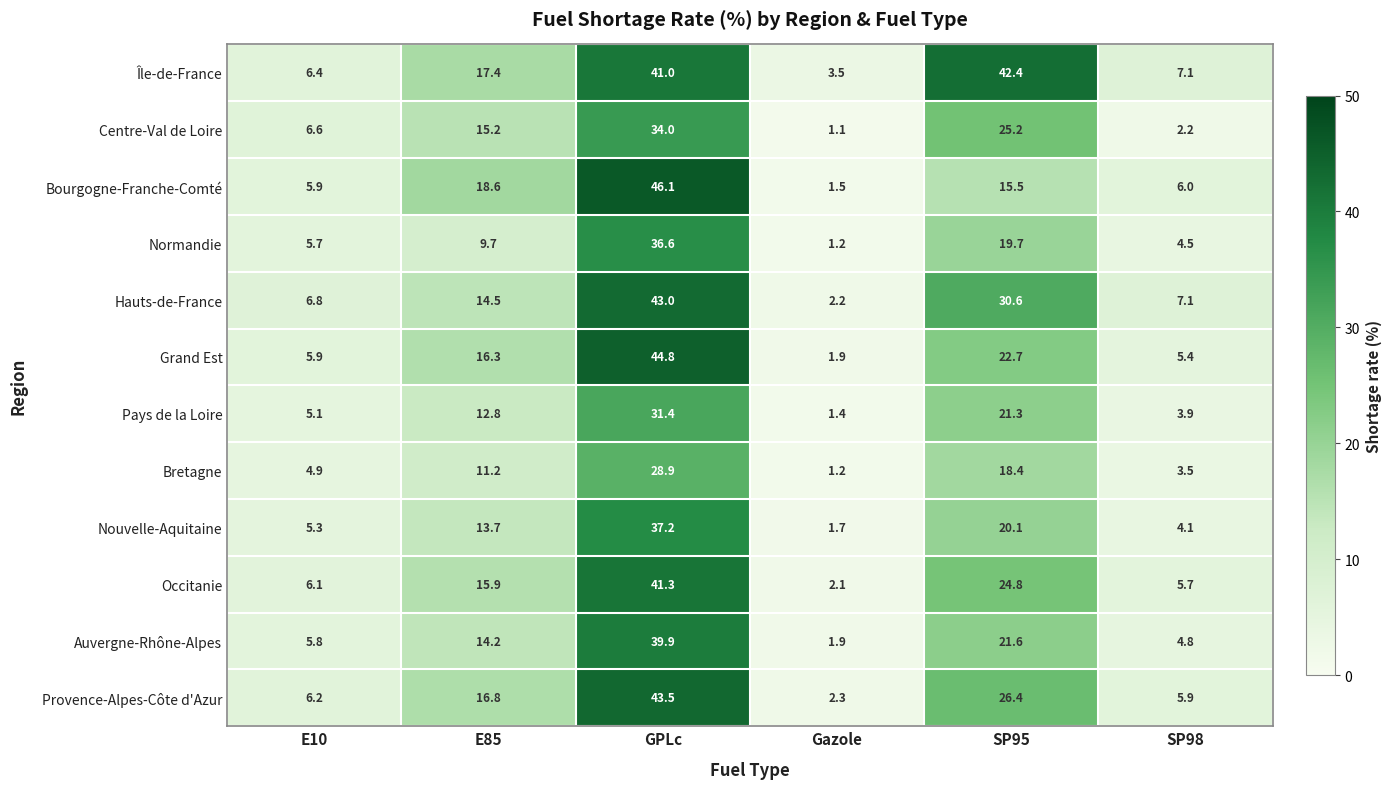

Is it true that Bourgogne-Franche-Comté equals 6.0 at SP98?

True